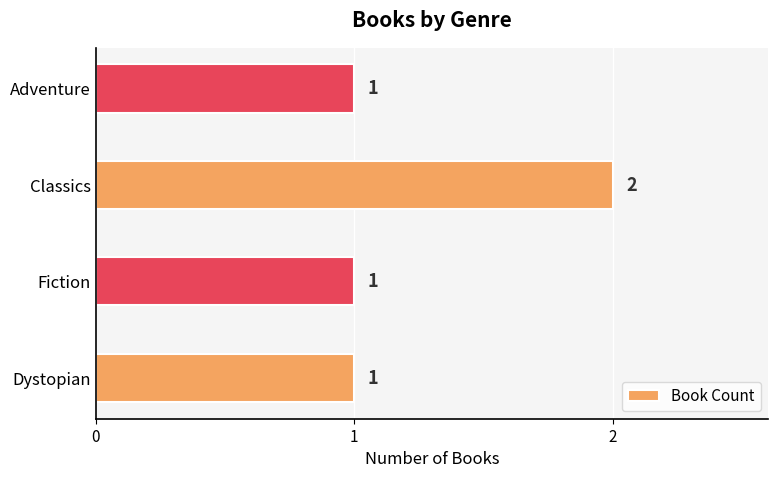

Which category has the highest value across all series?

Classics